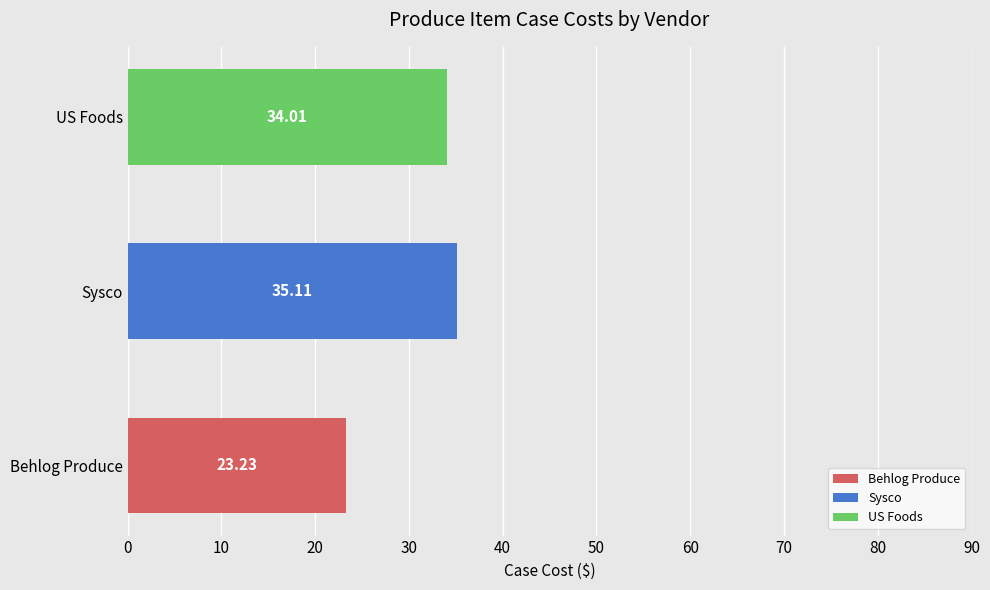

Count the number of values greater than 34.

2